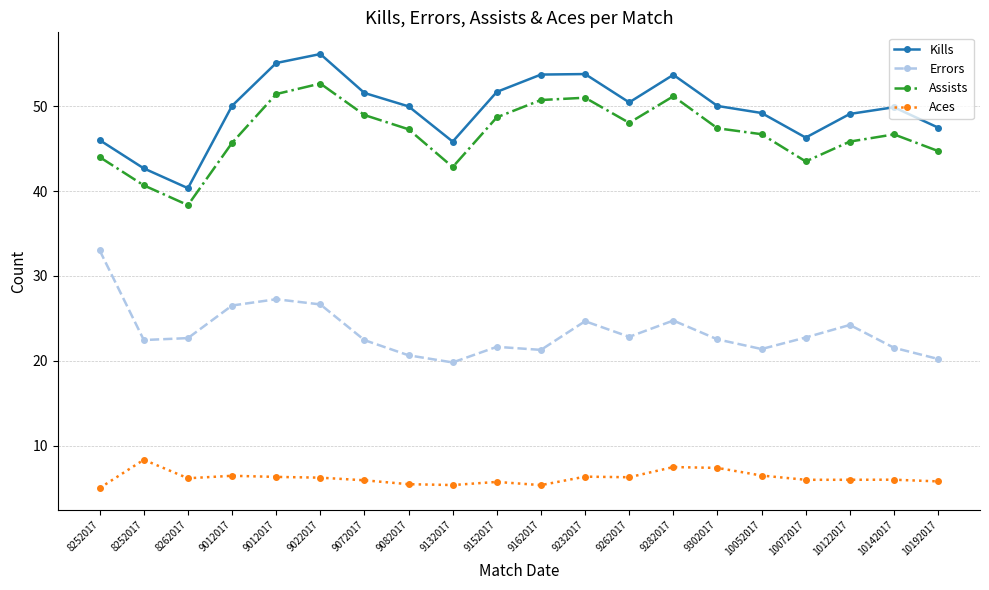

True or false: Aces and Assists intersect in this chart.

False